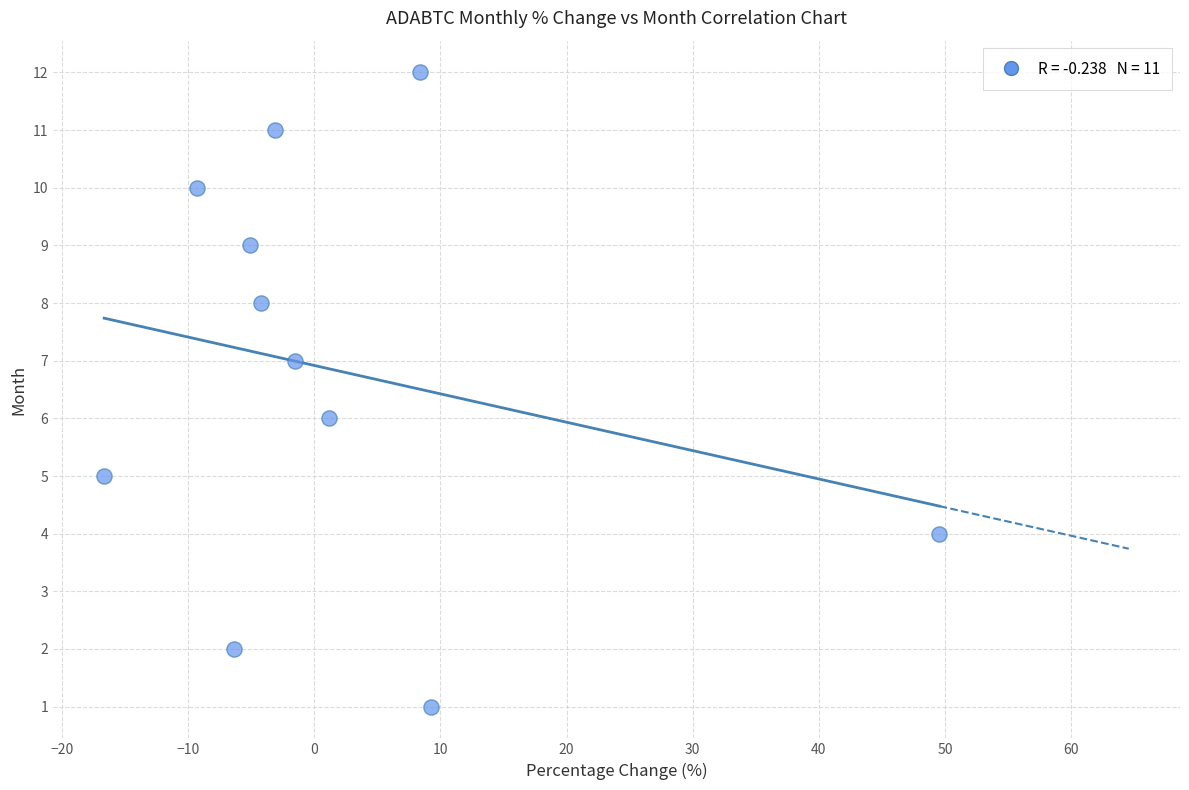

What is the average Y value?

7